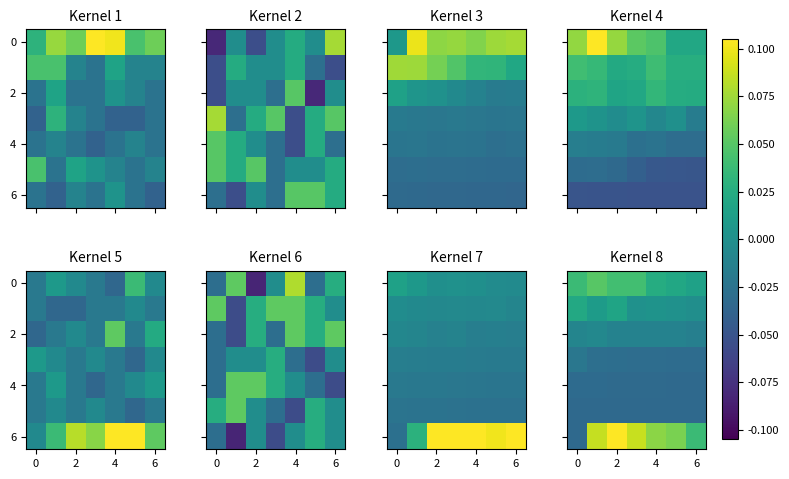

The 0 series shows 0.0 at 6. True or false?

True